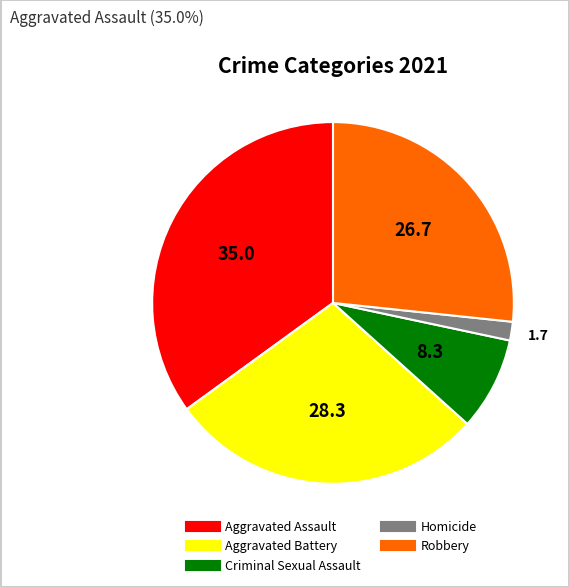

Rank the categories by value from lowest to highest.

Homicide, Criminal Sexual Assault, Robbery, Aggravated Battery, Aggravated Assault